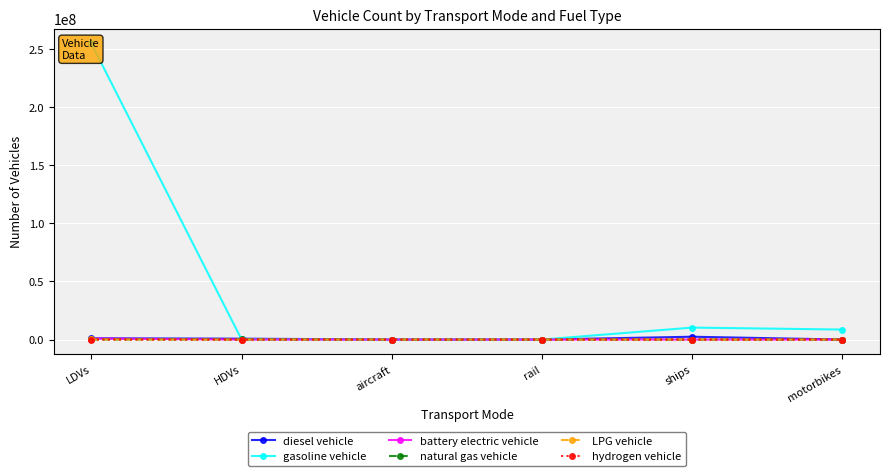

How many data points in battery electric vehicle are less than 300?

3